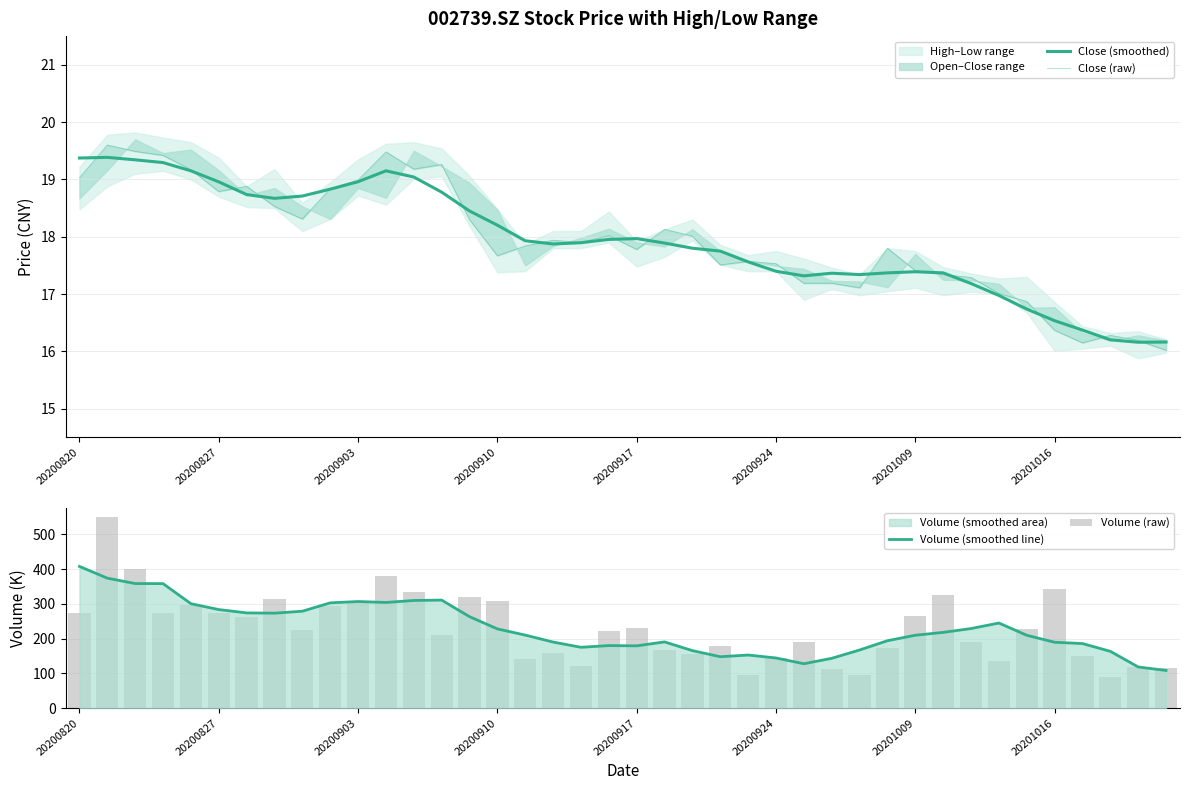

What is the highest value of the Volume (smoothed line) series?

407.9